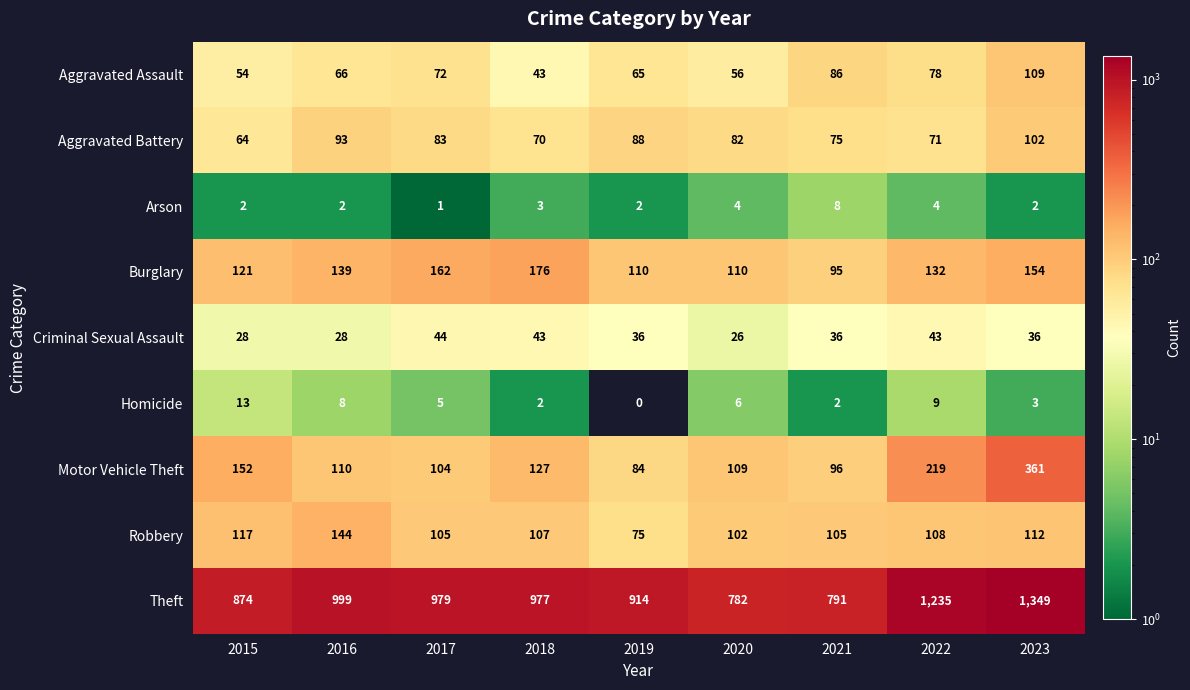

At which category is the sum across all series the highest?

2023